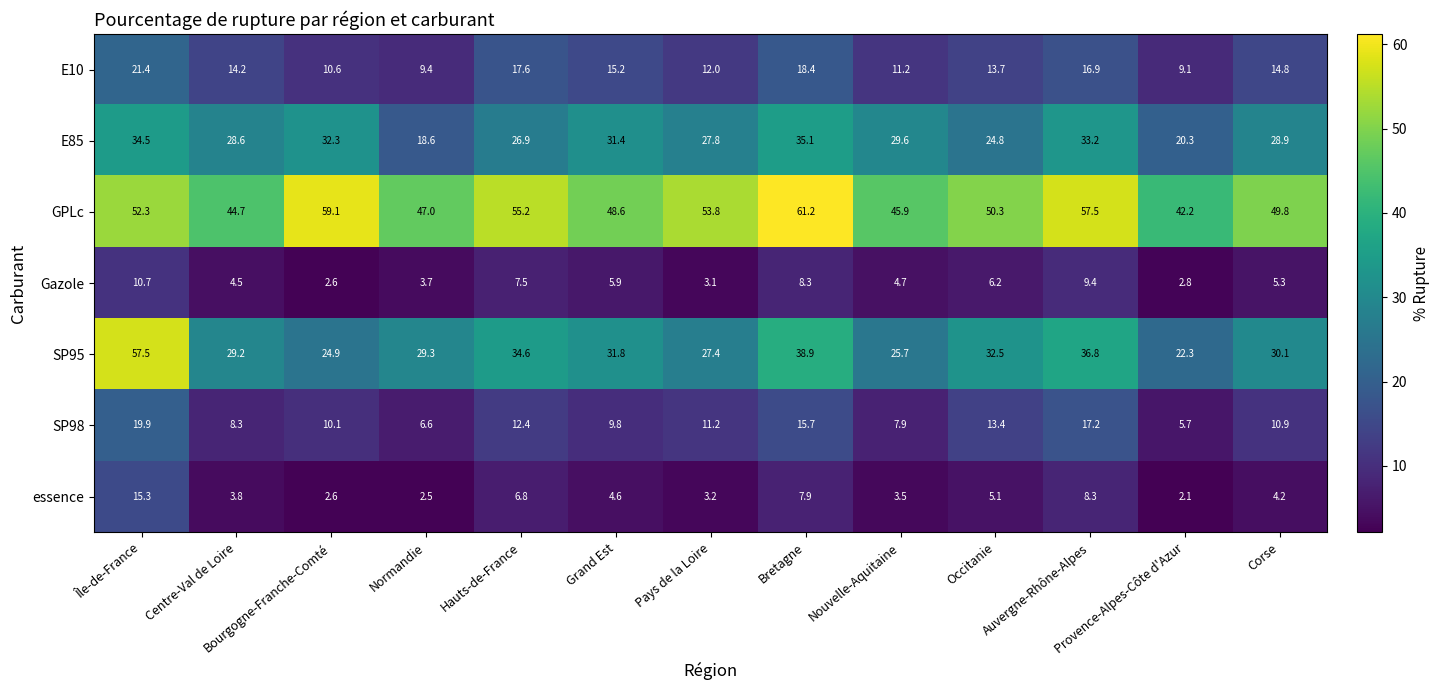

Which series has the widest spread of values?

SP95